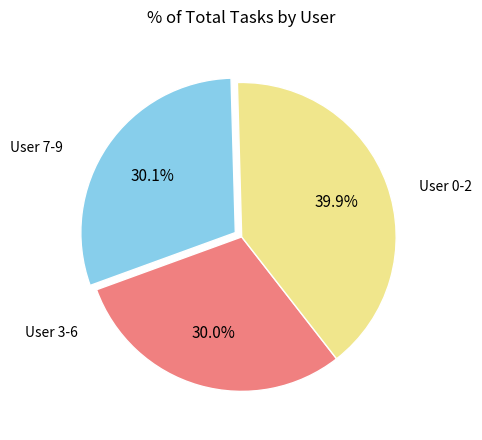

How many segments does this pie chart have?

3